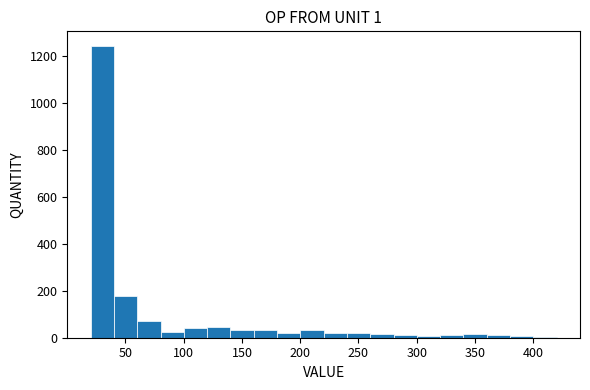

How tall is the bar that spans 200 to 220 on the x-axis? Neither the bar edges nor the heights are printed on the chart, so give them approximately, as read against the axes.

40